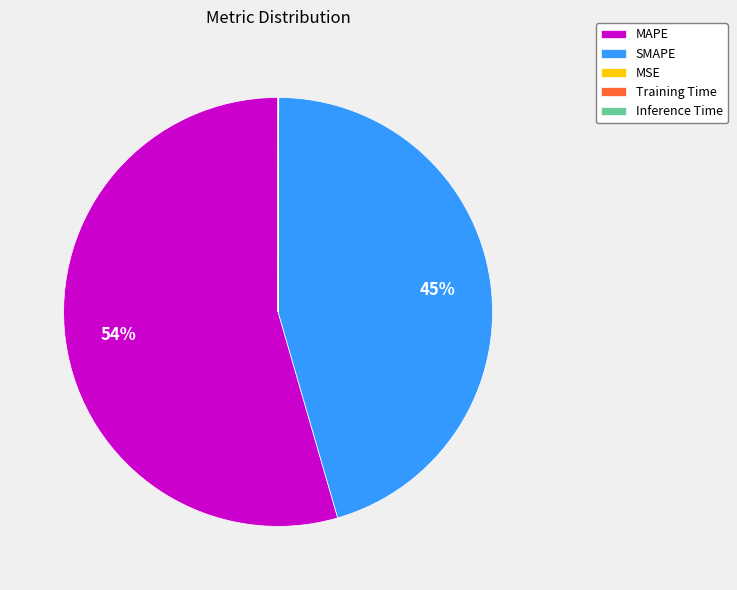

To the nearest percent, what percentage of the pie is SMAPE?

45%